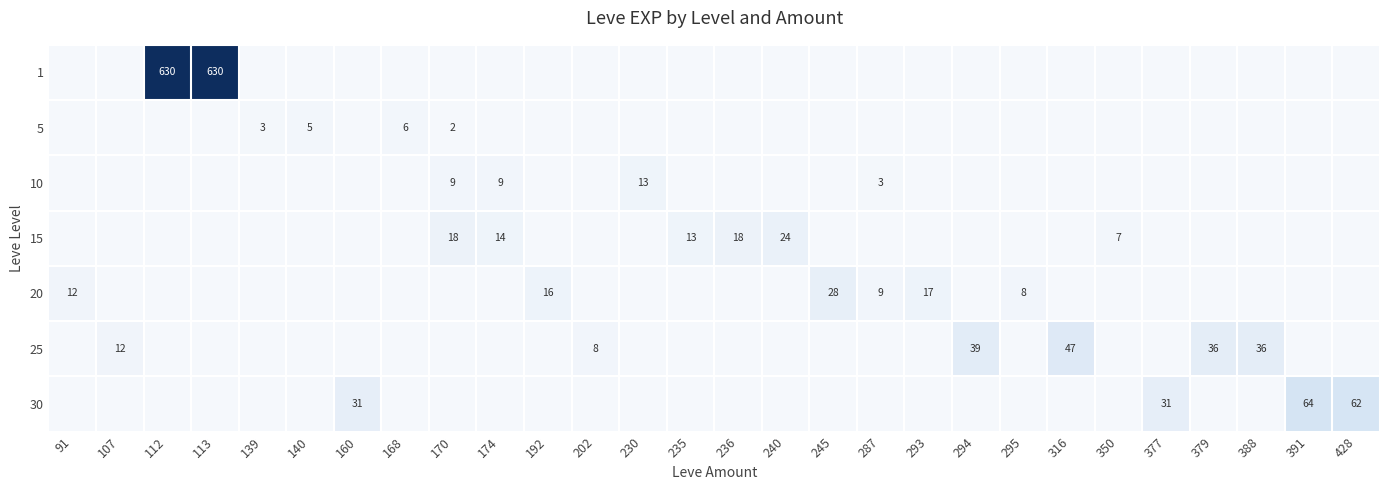

Which label corresponds to the largest value in the chart?

112